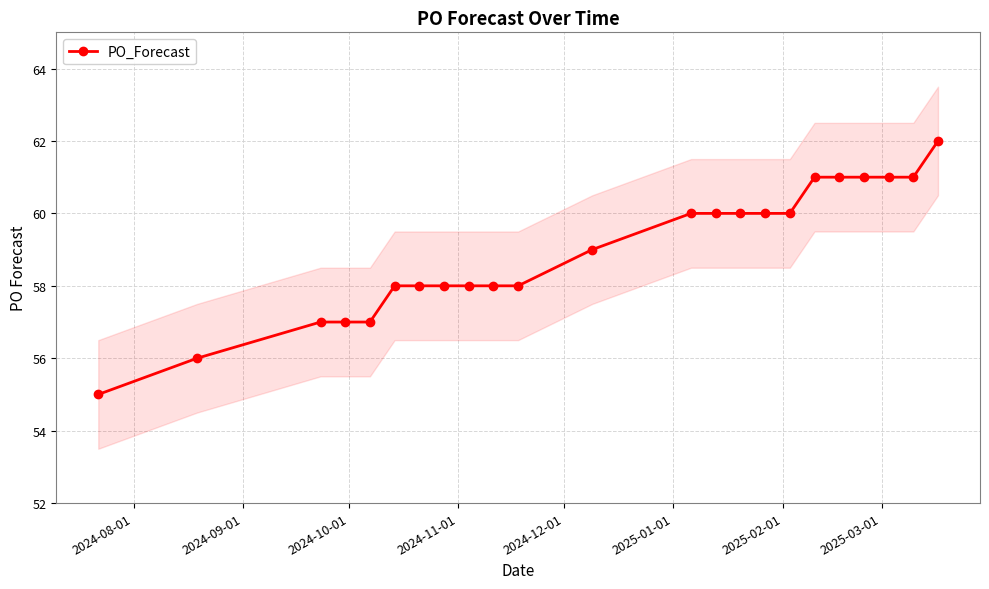

What is the minimum value for PO_Forecast?

55